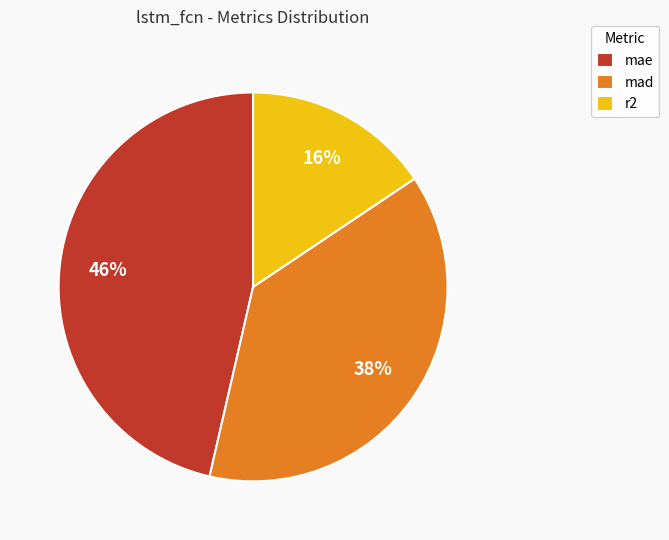

Do r2 and mae together represent more than half of the pie?

Yes